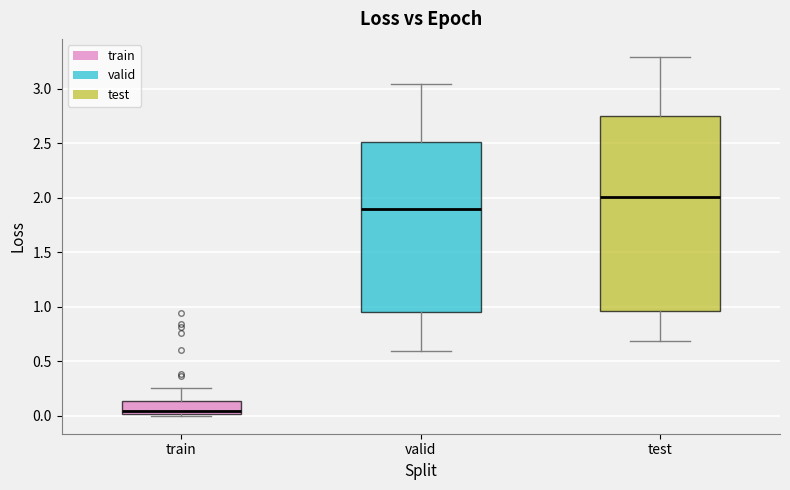

Comparing the boxes themselves (not the whiskers), which one is the tallest?

test